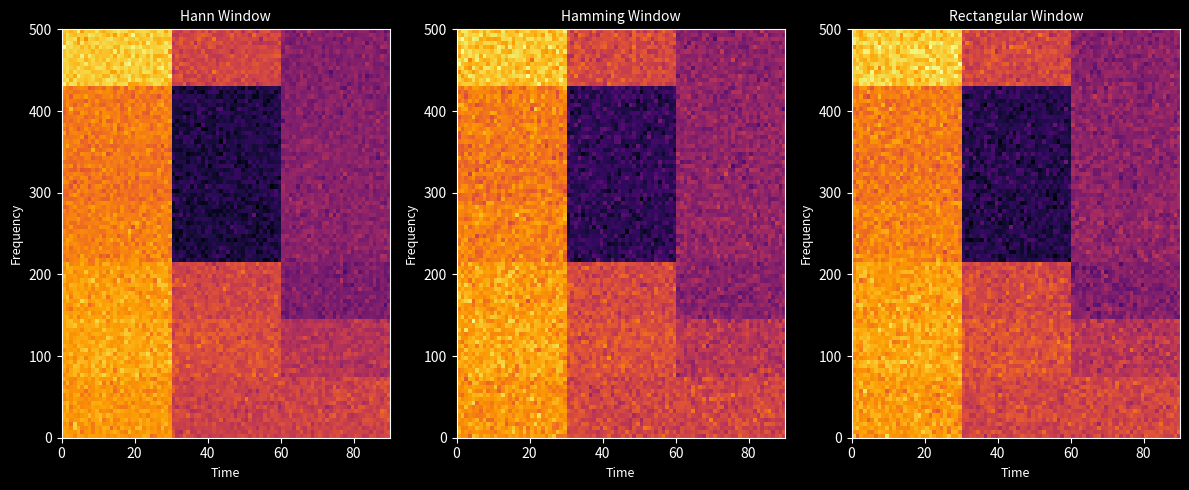

The row_0 series shows -0.3 at y. True or false?

False